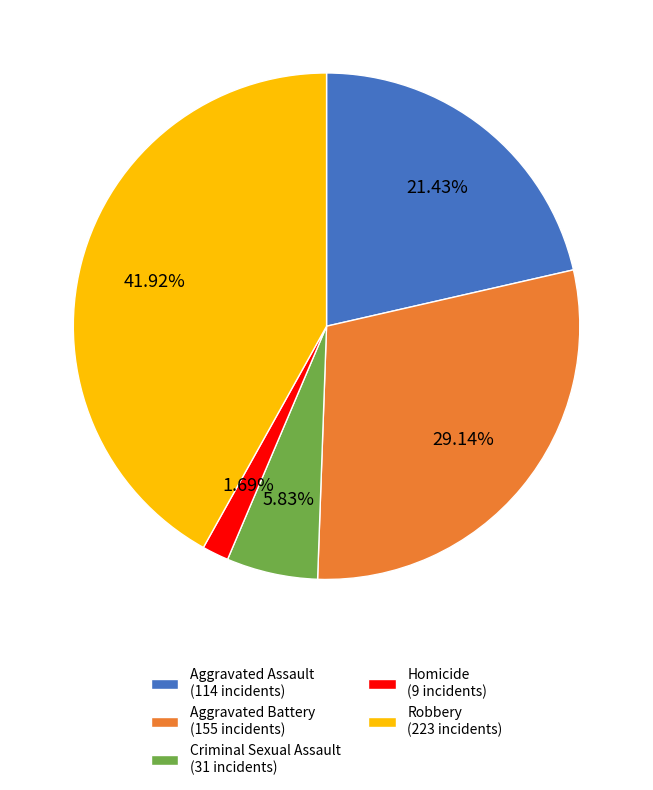

What is the largest slice in the pie chart?

Robbery